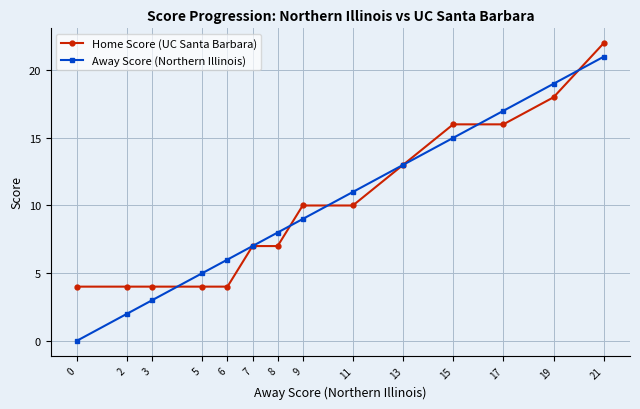

The Away Score (Northern Illinois) series shows 21 at 21. True or false?

True